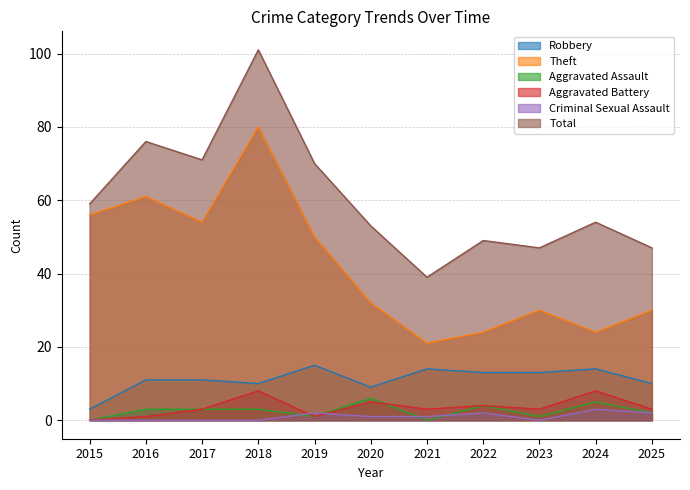

What are all the series names shown in the legend?

Robbery, Theft, Aggravated Assault, Aggravated Battery, Criminal Sexual Assault, Total